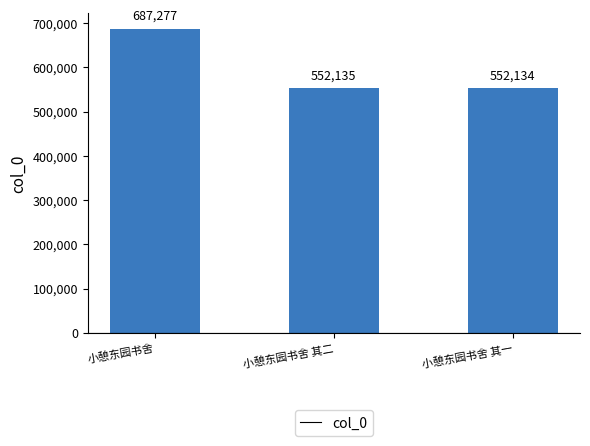

Reading right to left, transcribe all the data shown in this chart.

552134	552135	687277